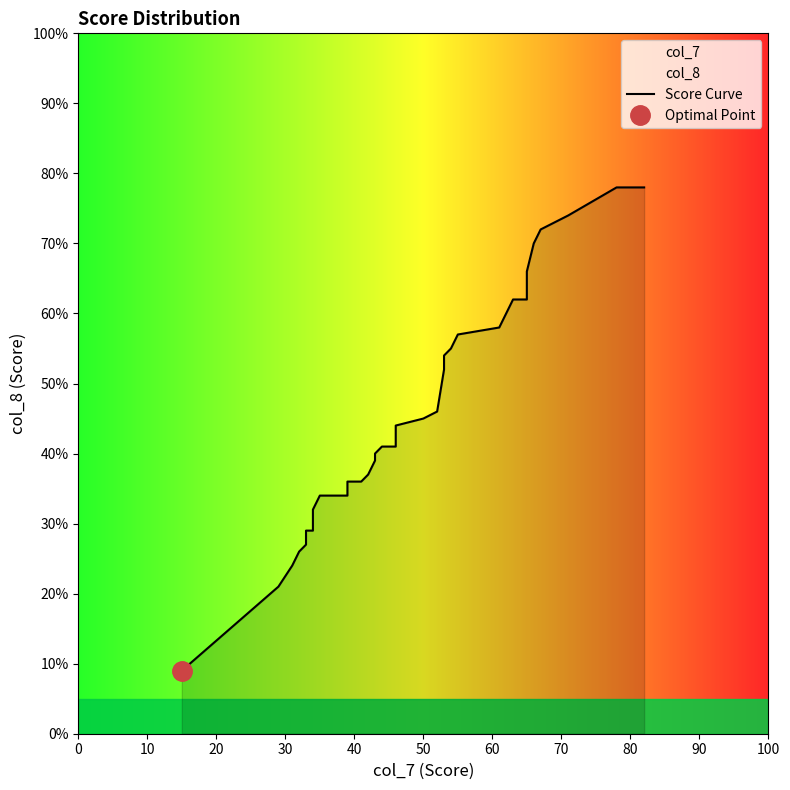

What is the average value?

47